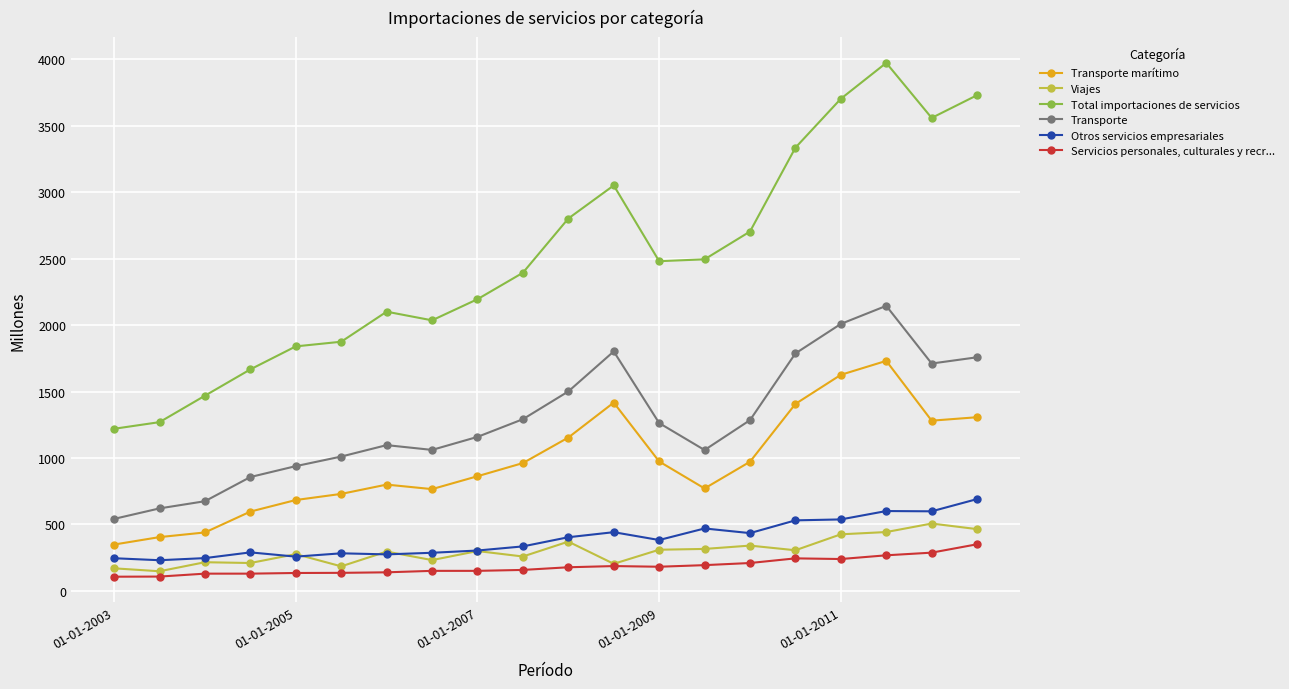

What is the value of the Transporte marítimo point at the 18th from the left?

1731